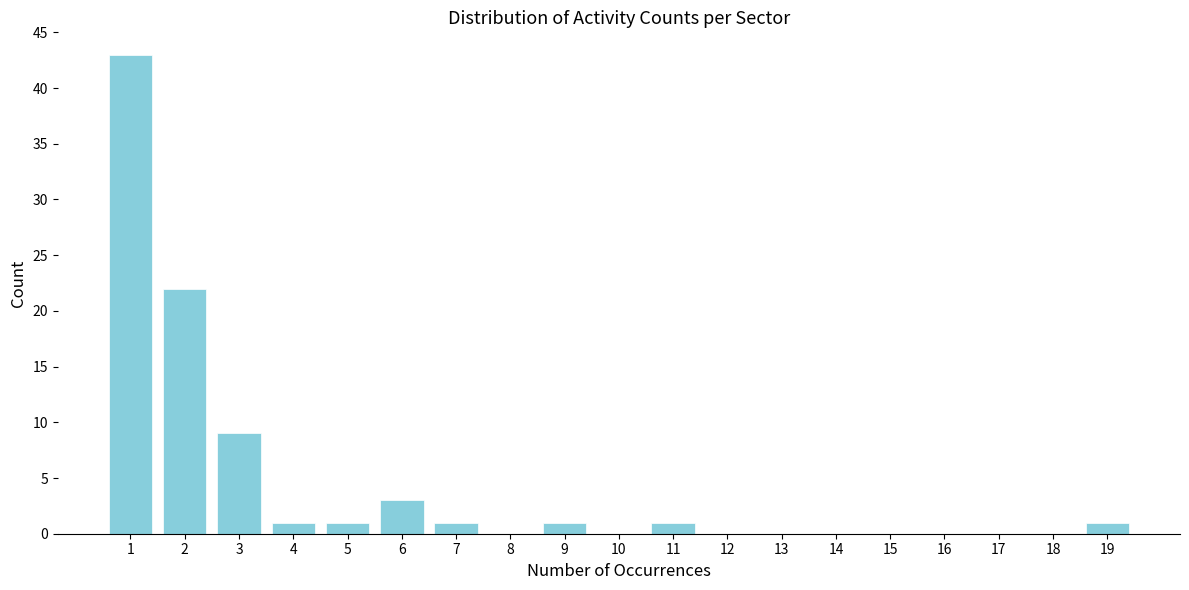

Reading left to right, transcribe all the data shown in this chart.

1=43	2=22	3=9	4=1	5=1	6=3	7=1	8=0	9=1	10=0	11=1	12=0	13=0	14=0	15=0	16=0	17=0	18=0	19=1